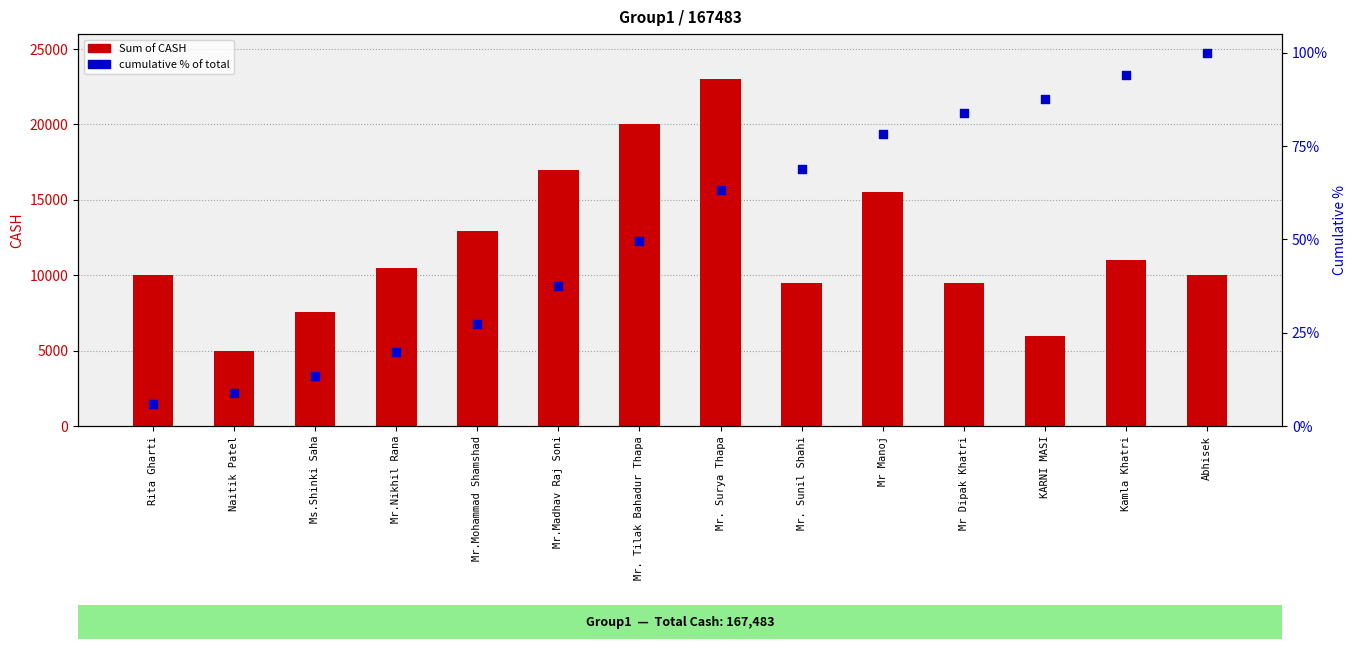

Which series reaches the maximum Y coordinate?

Sum of CASH